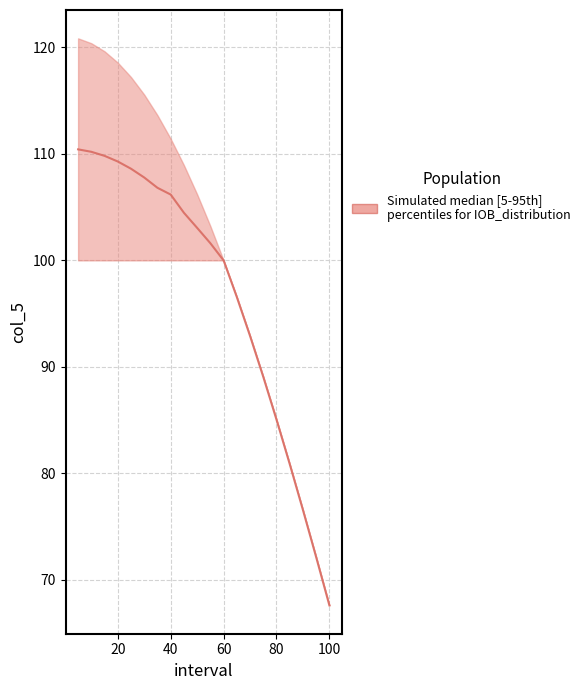

Reading right to left, transcribe all the data shown in this chart.

upper: 19=67.6	18=72.1	17=76.6	16=80.9	15=85.0	14=89.1	13=92.9	12=96.6	11=100.0	10=103.2	9=106.2	8=108.9	7=111.4	6=113.6	5=115.6	4=117.2	3=118.6	2=119.6	1=120.4	0=120.8
lower: 19=67.6	18=72.1	17=76.6	16=80.9	15=85.0	14=89.1	13=92.9	12=96.6	11=100.0	10=100.0	9=100.0	8=100.0	7=100.0	6=100.0	5=100.0	4=100.0	3=100.0	2=100.0	1=100.0	0=100.0
median: 19=67.6	18=72.1	17=76.6	16=80.9	15=85.0	14=89.1	13=92.9	12=96.6	11=100.0	10=101.6	9=103.1	8=104.5	7=106.2	6=106.8	5=107.8	4=108.6	3=109.3	2=109.8	1=110.2	0=110.4